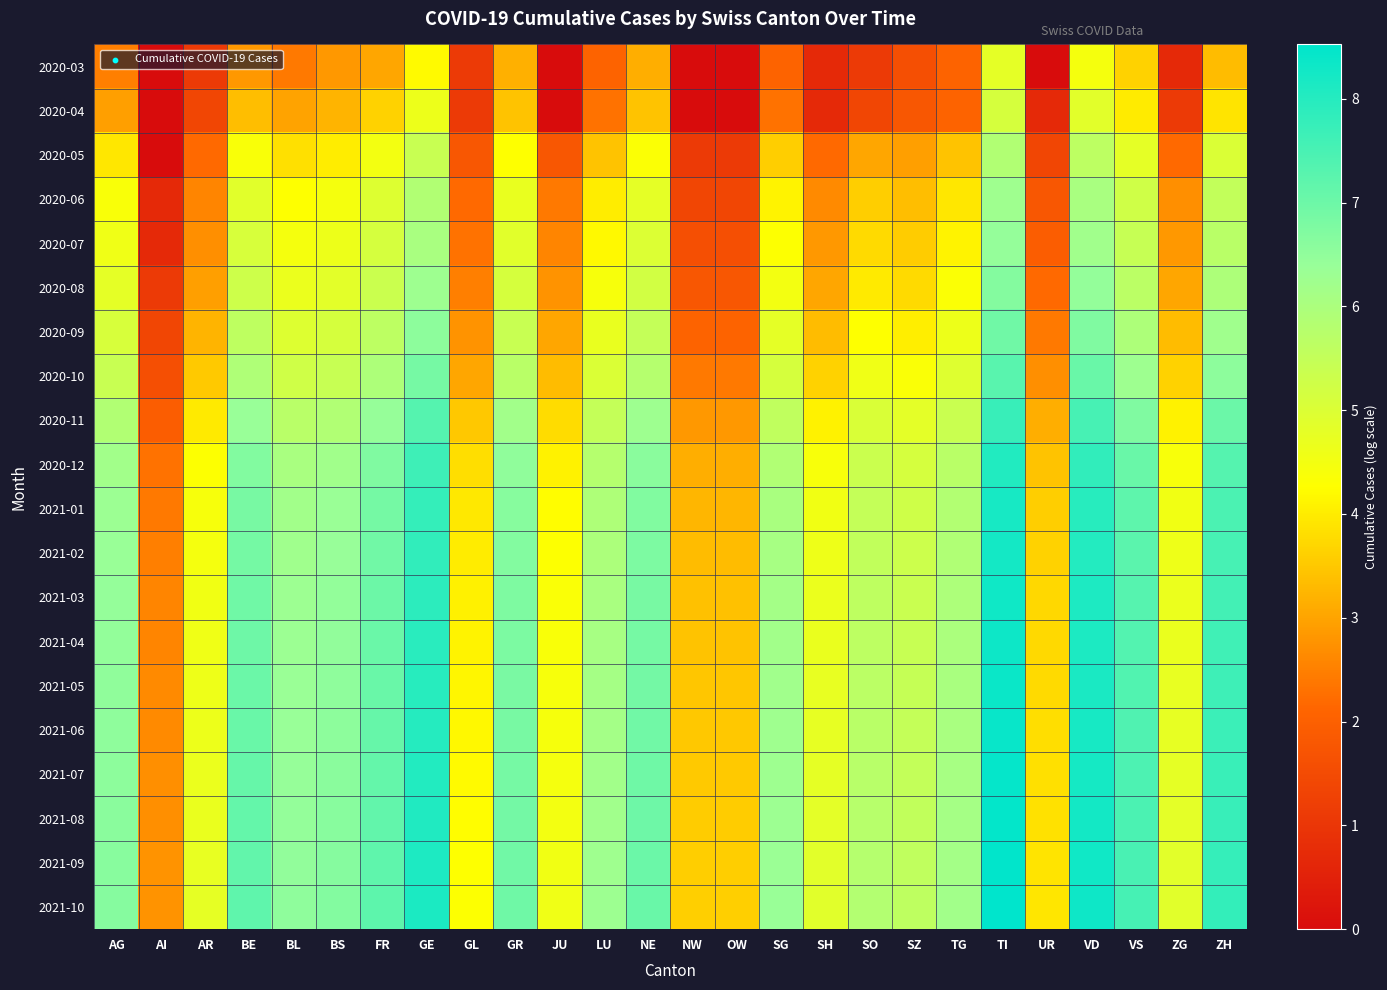

List the series in order of their peak value, lowest first.

2020-03, 2020-04, 2020-05, 2020-06, 2020-07, 2020-08, 2020-09, 2020-10, 2020-11, 2020-12, 2021-01, 2021-02, 2021-03, 2021-04, 2021-05, 2021-06, 2021-07, 2021-08, 2021-09, 2021-10